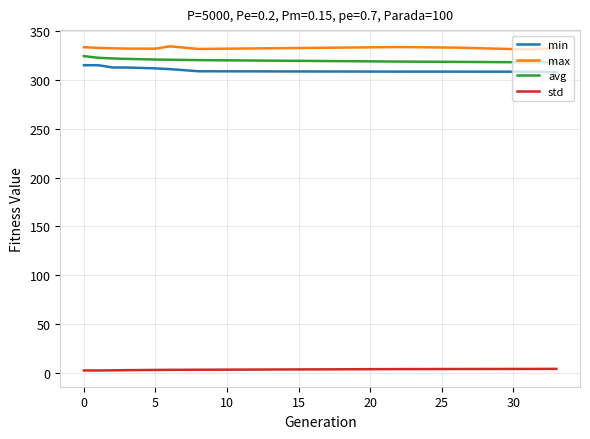

What is the lowest value of the avg series?

317.9